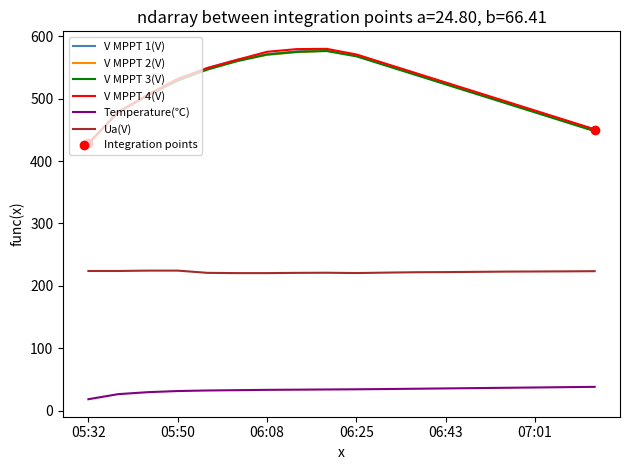

True or false: V MPPT 3(V) and Ua(V) intersect in this chart.

False